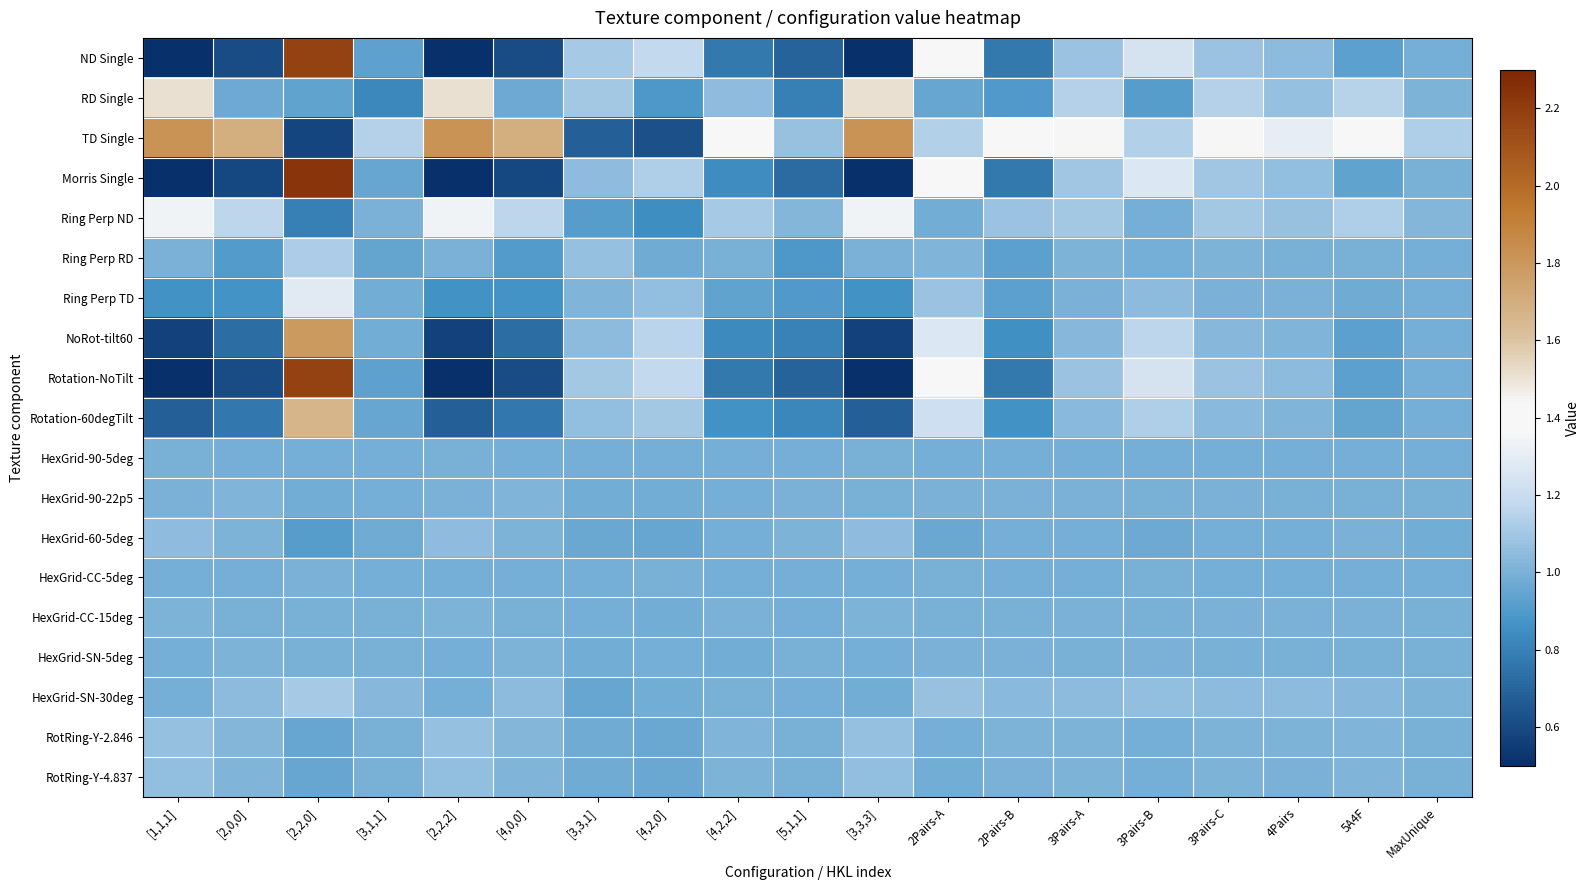

At [1,1,1], list the series in order from smallest to largest.

ND Single, Rotation-NoTilt, Morris Single, NoRot-tilt60, Rotation-60degTilt, Ring Perp TD, HexGrid-SN-5deg, HexGrid-CC-5deg, HexGrid-SN-30deg, HexGrid-90-5deg, HexGrid-90-22p5, Ring Perp RD, HexGrid-CC-15deg, HexGrid-60-5deg, RotRing-Y-4.837, RotRing-Y-2.846, Ring Perp ND, RD Single, TD Single